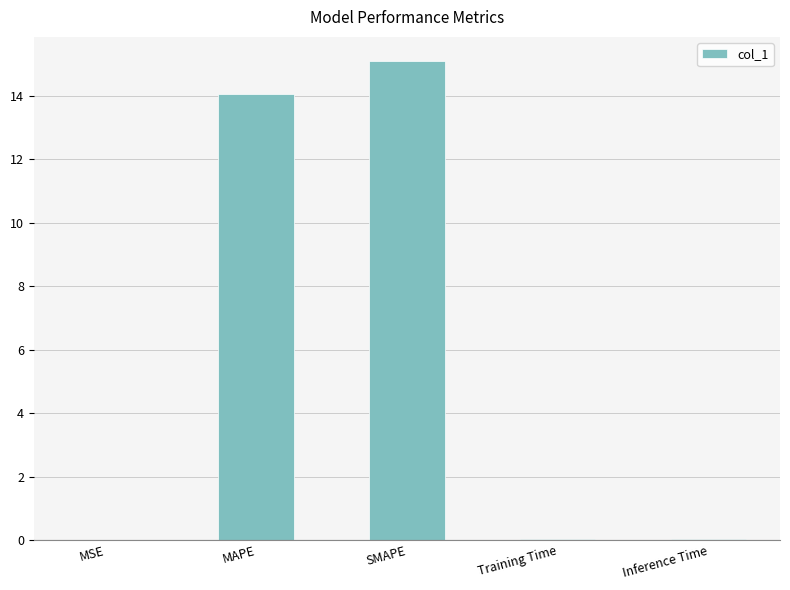

Between MAPE and MSE, which is larger?

MAPE